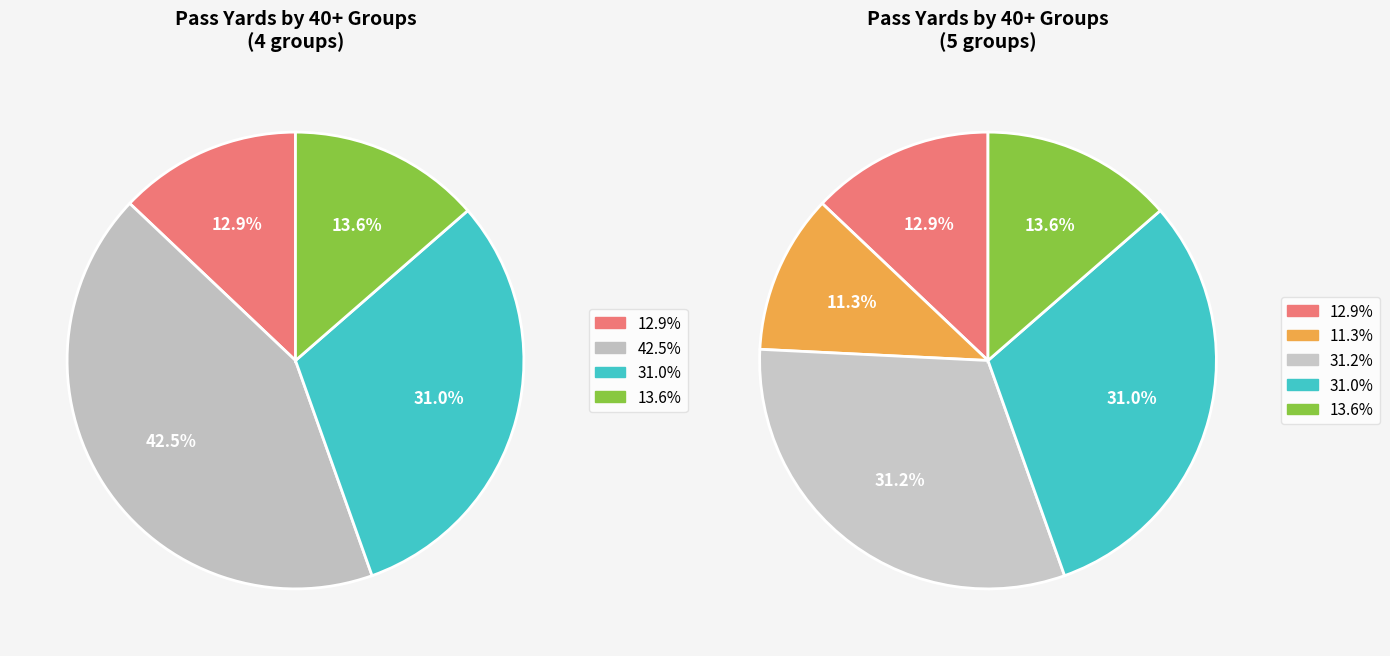

Does any single category account for the majority?

No